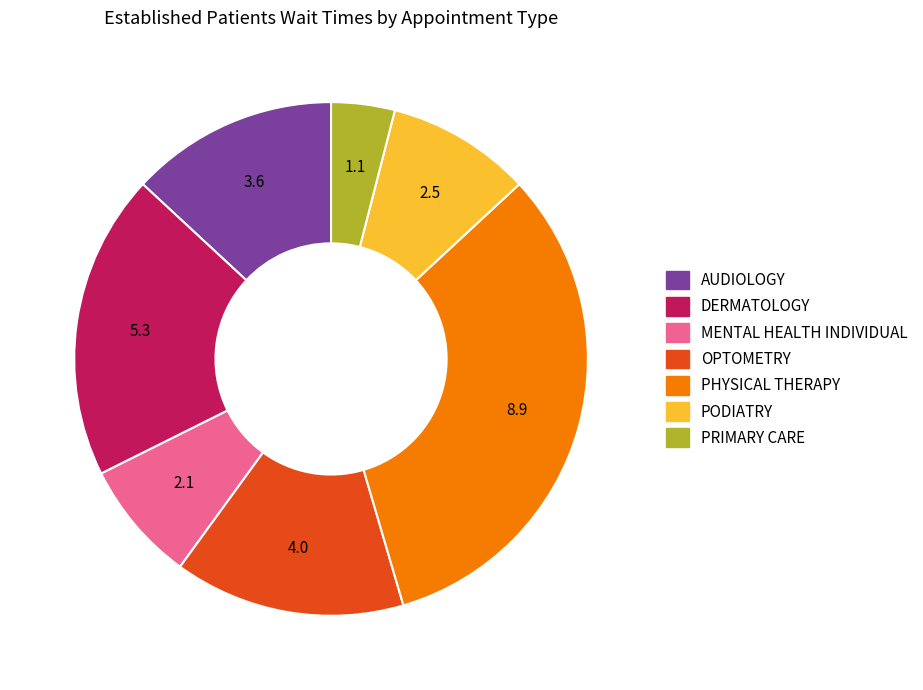

Rank the categories by value from highest to lowest.

PHYSICAL THERAPY, DERMATOLOGY, OPTOMETRY, AUDIOLOGY, PODIATRY, MENTAL HEALTH INDIVIDUAL, PRIMARY CARE